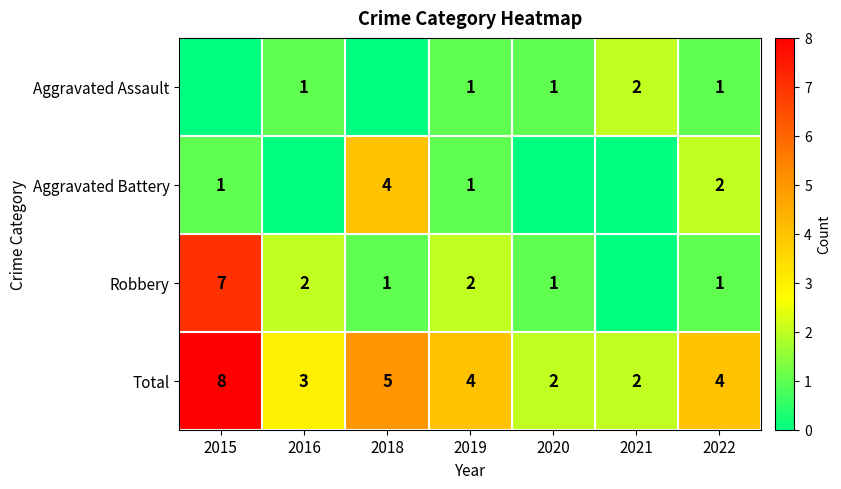

At how many categories does at least one series exceed 3?

4